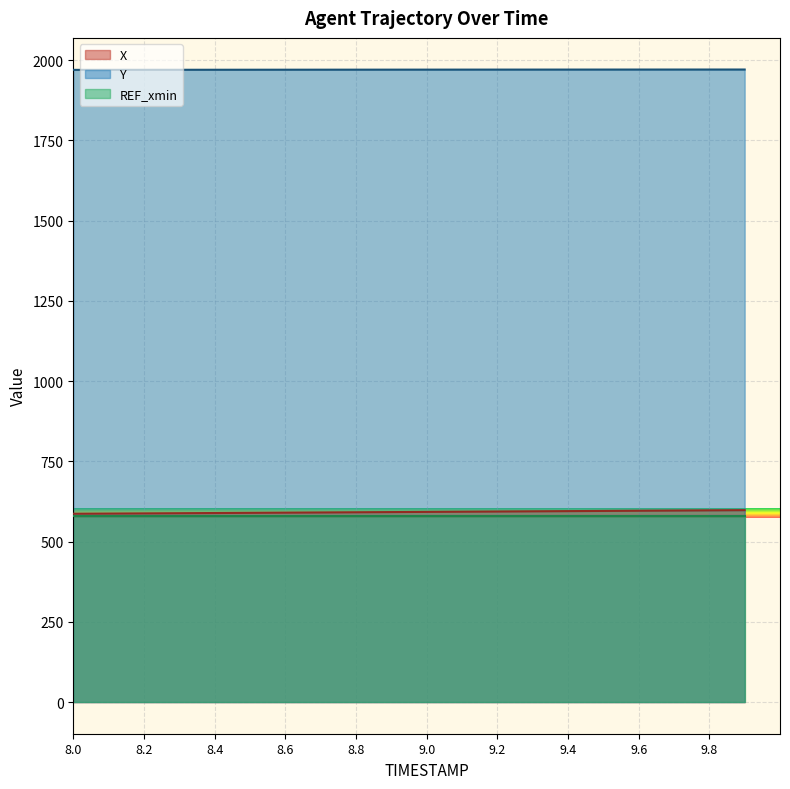

What is the label of the 7th point from the right?

9.3